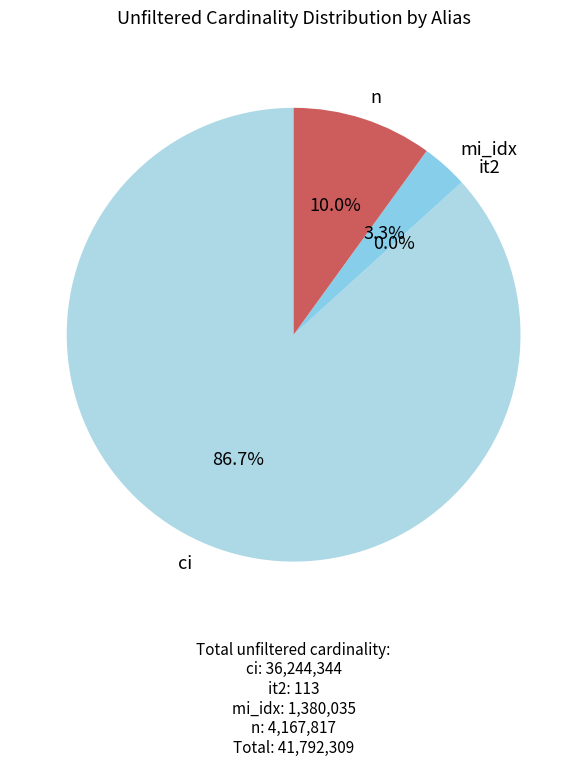

Does ci account for over 50% of the chart?

Yes